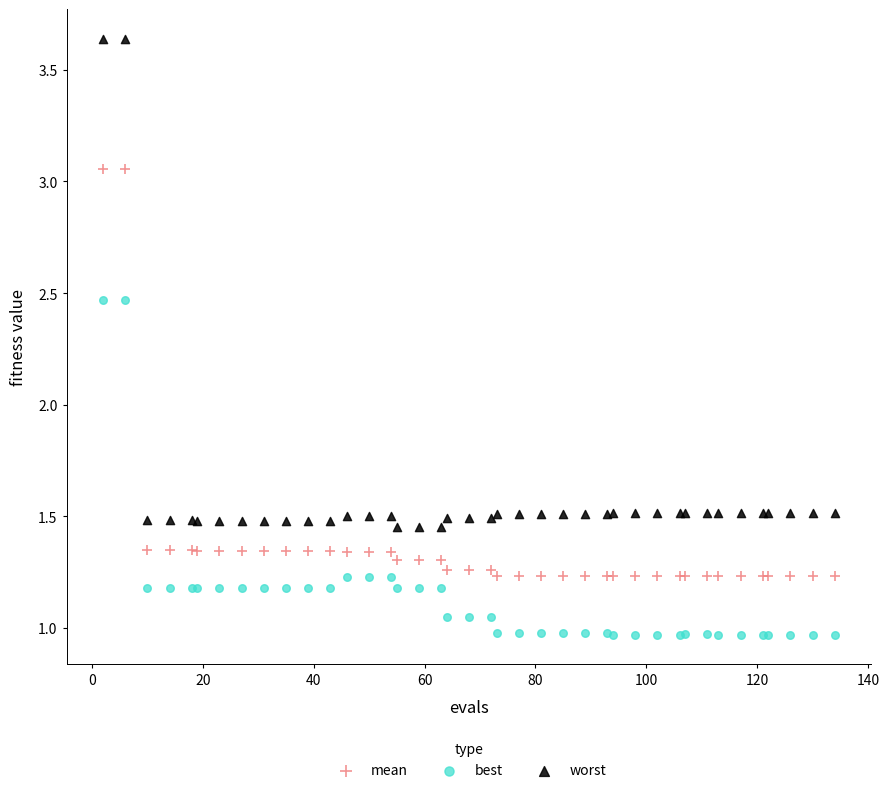

Which series has the widest spread of Y values?

worst